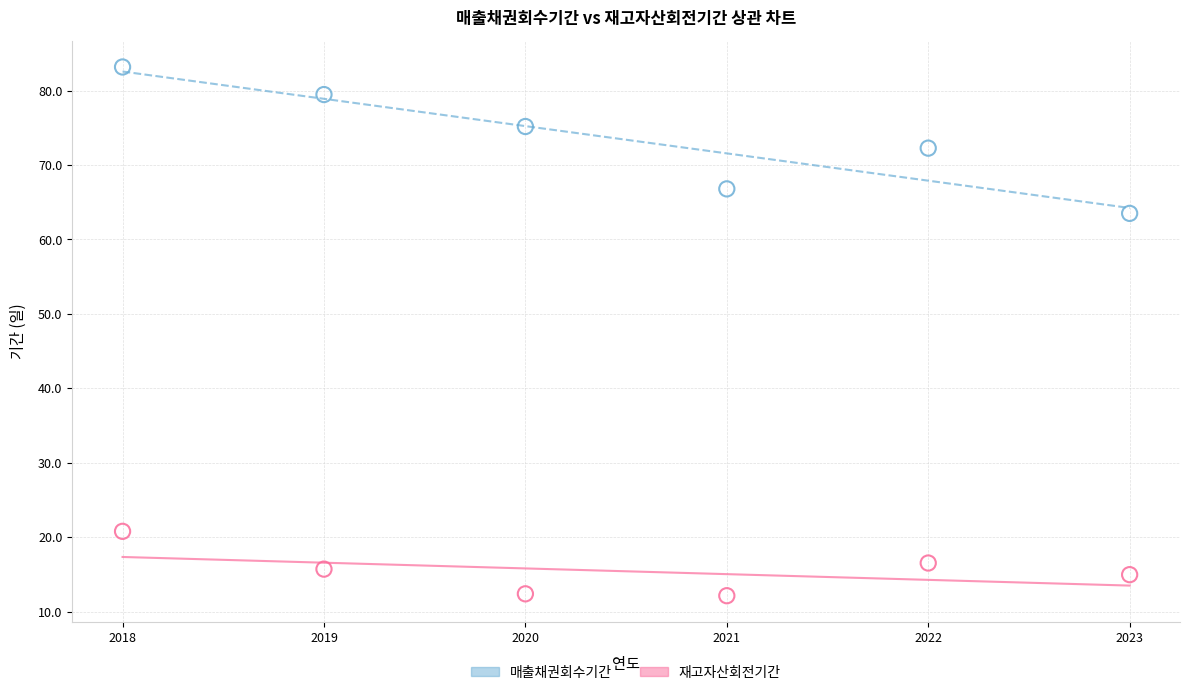

Across all data points, what is the range of X values (max minus min)?

5.0